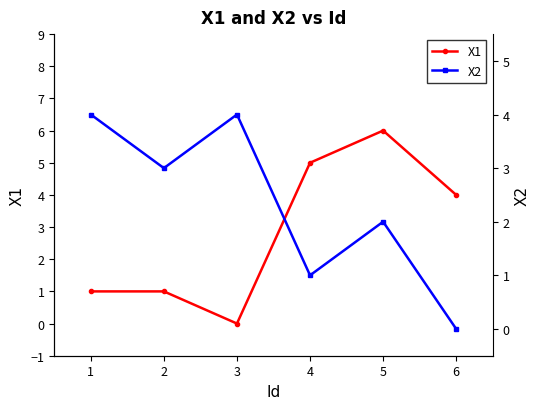

True or false: X2 and X1 intersect in this chart.

True